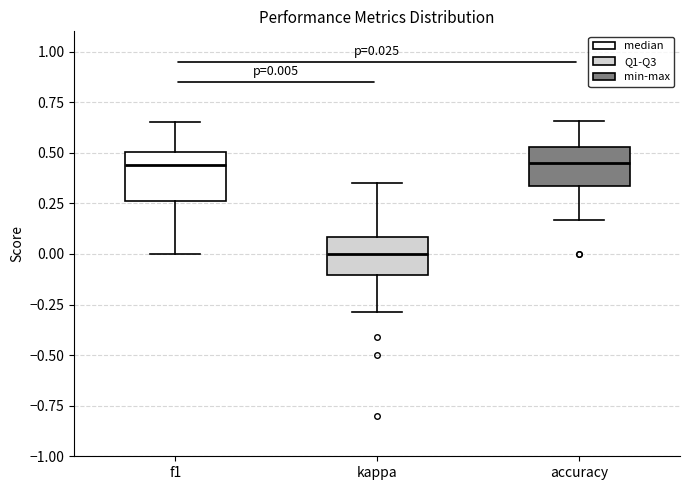

Which box's median line is the lowest?

kappa